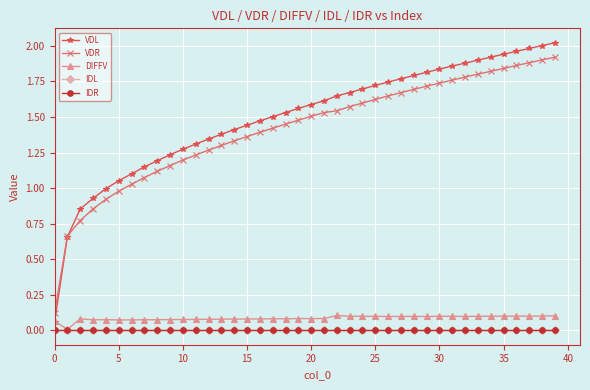

Is this an area chart (filled region under the line)?

No